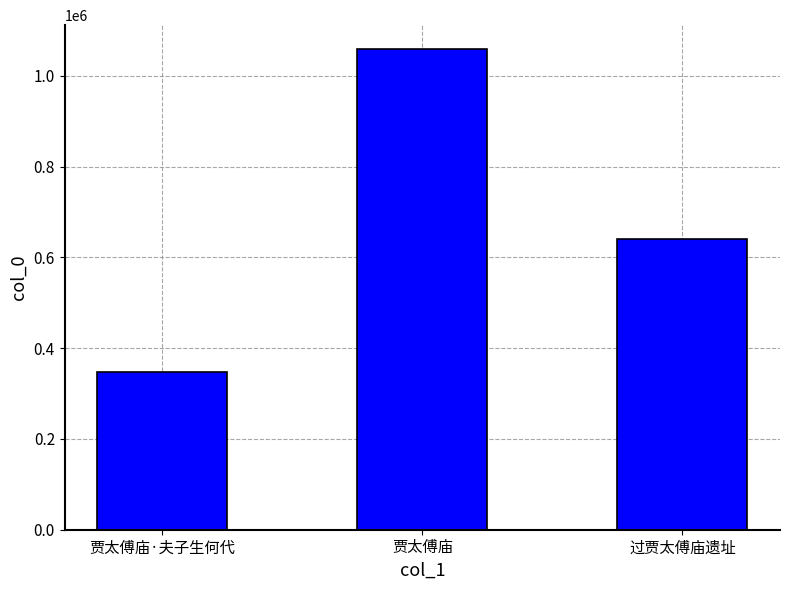

What is the value of the 3rd bar from the left?

640704